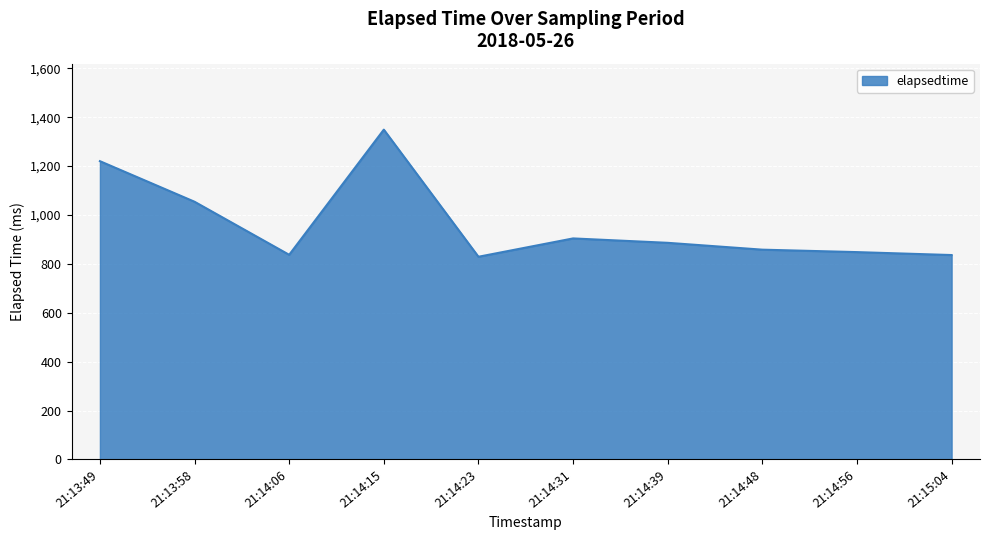

The value at 21:13:49 is 545. True or false?

False